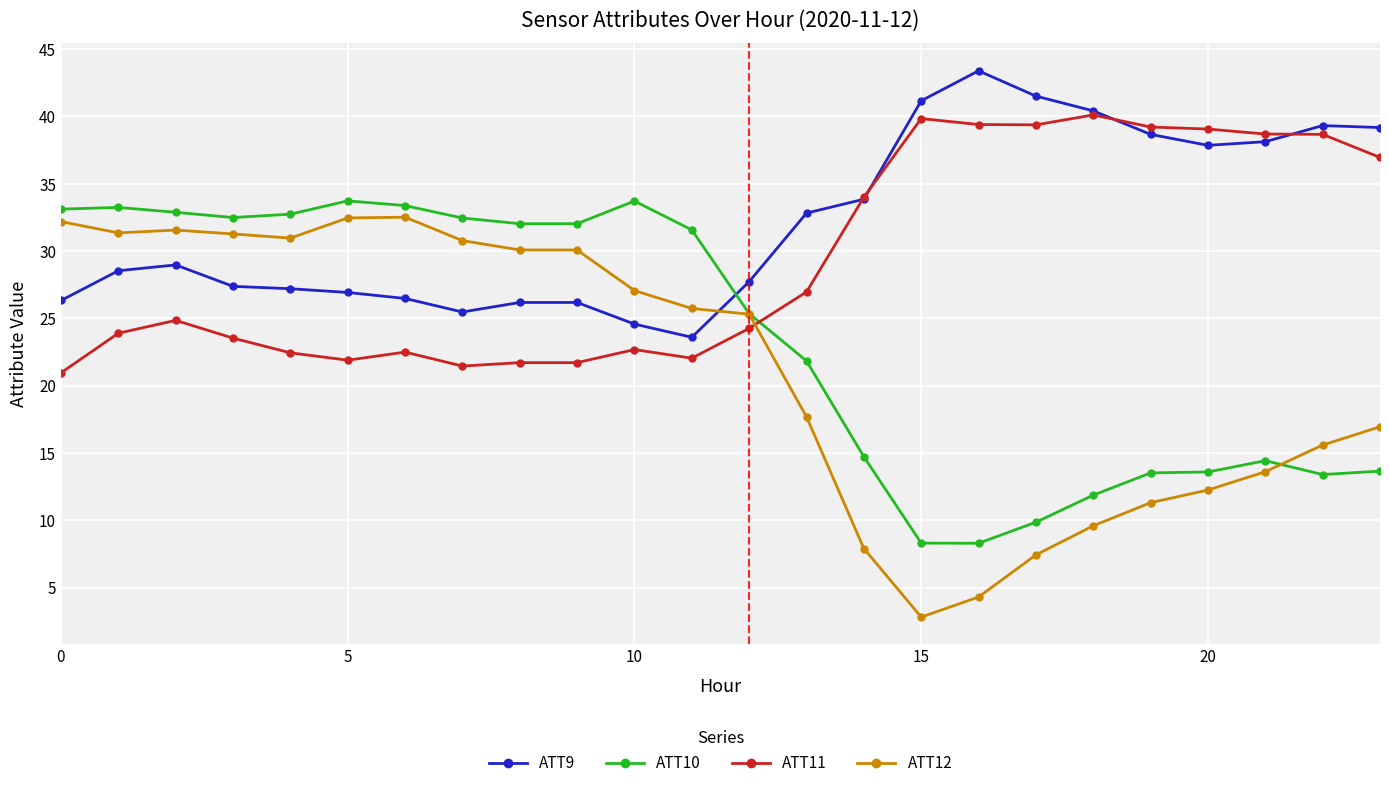

What is the value of the ATT9 point at the 5th from the left?

27.2